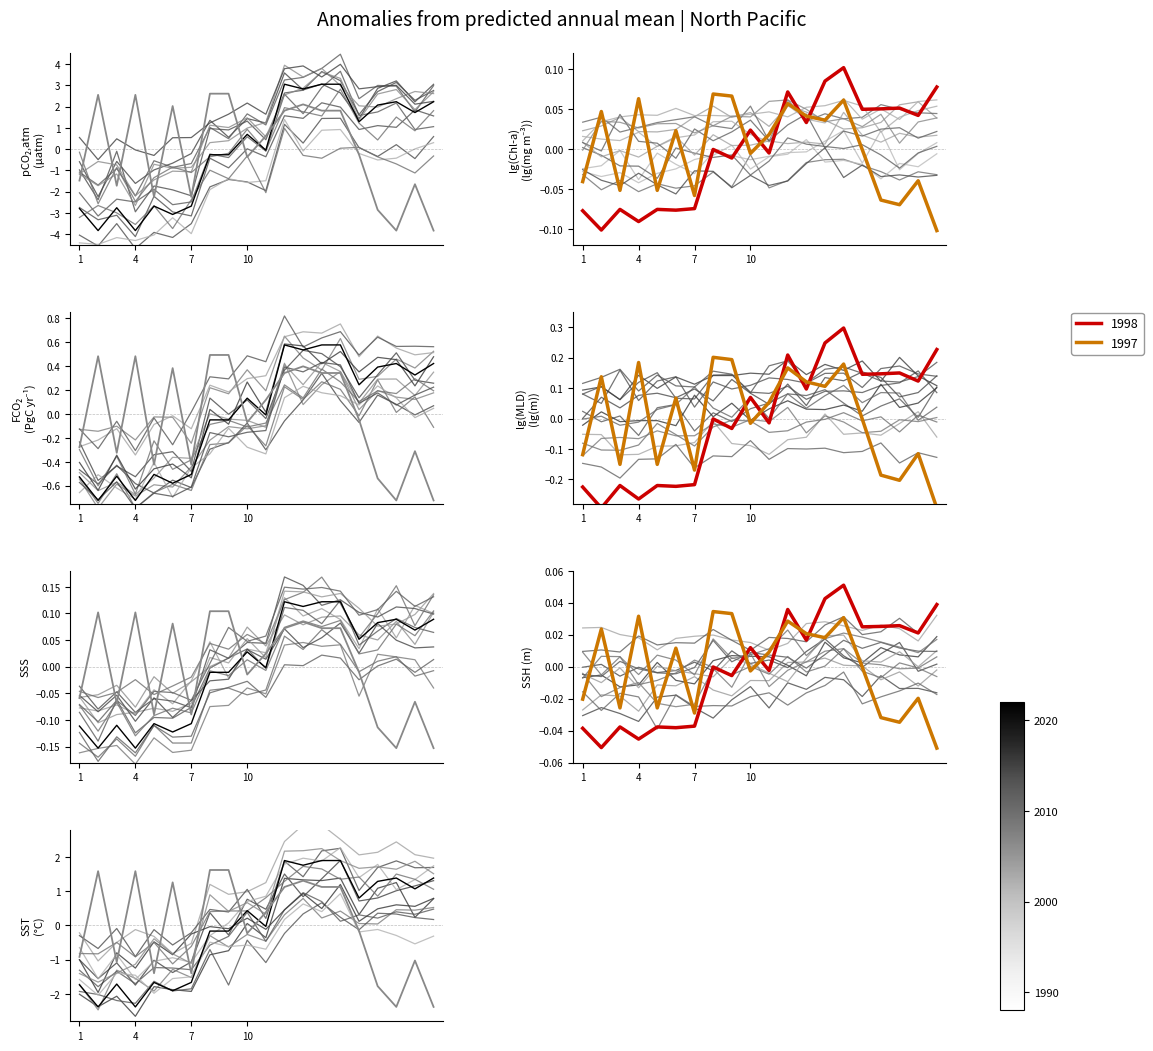

What is the label of the 10th point from the right?

10